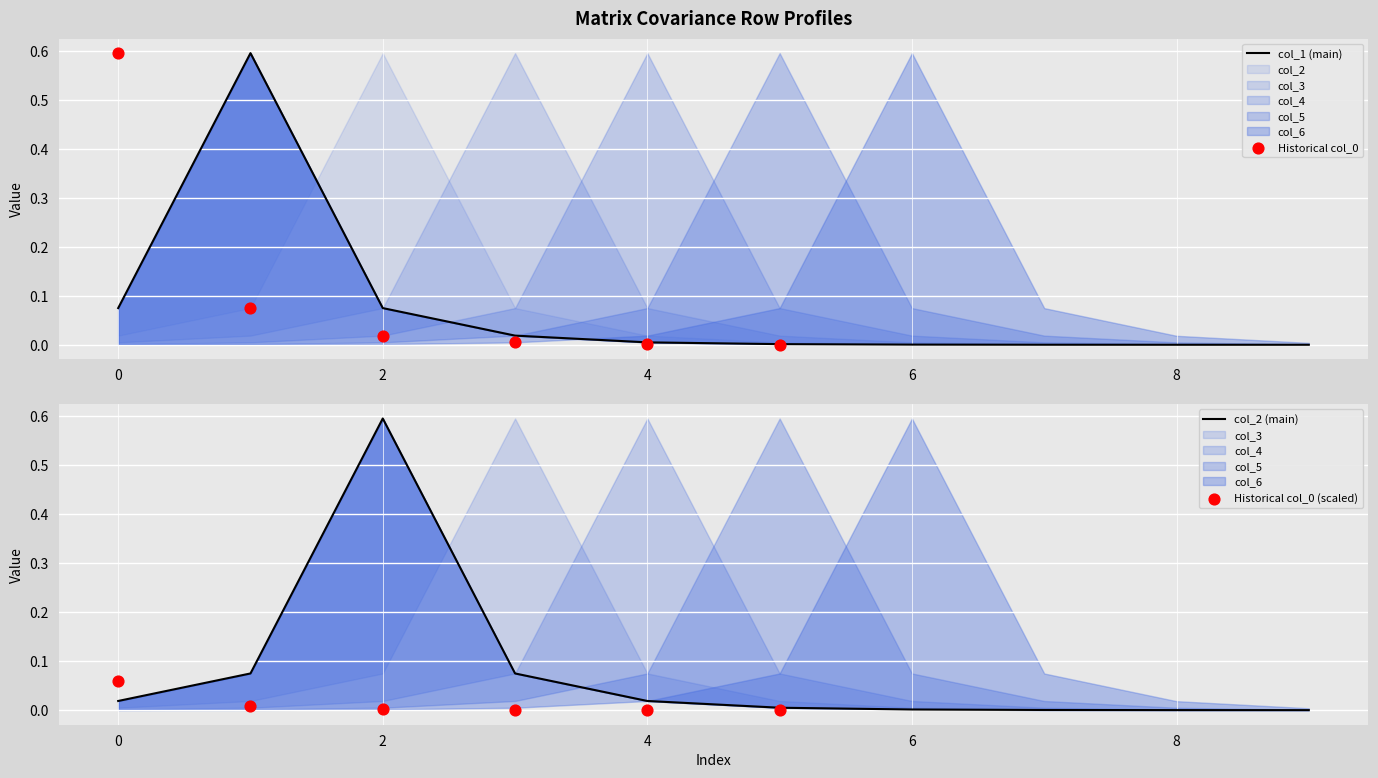

Which series contains the lowest Y value?

col_1